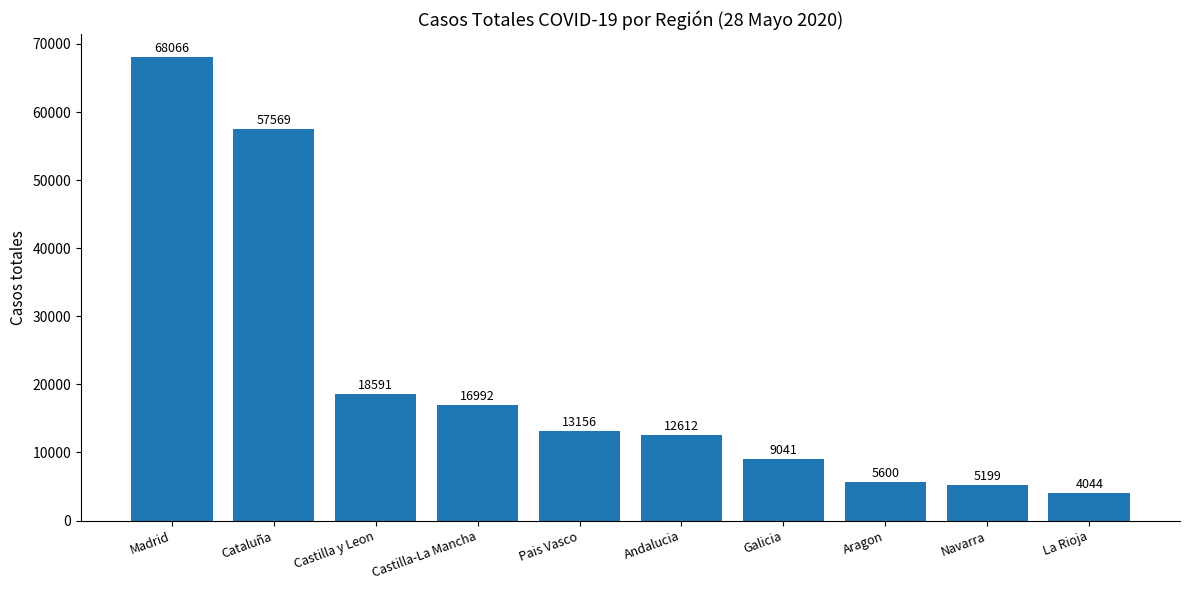

True or false: the data shows 5818 at Castilla y Leon.

False